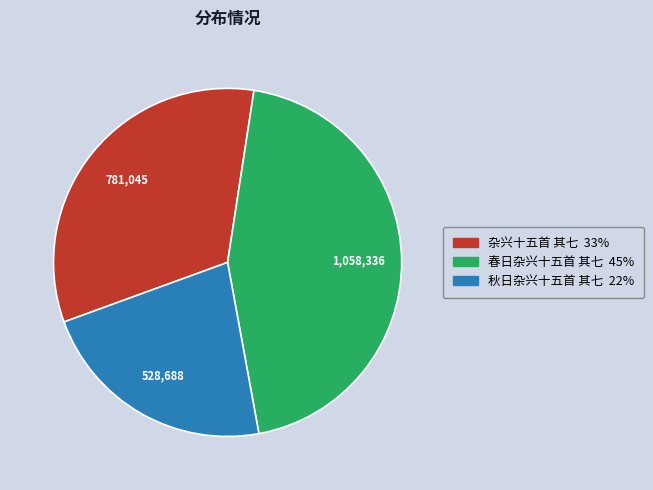

Which category has the biggest portion of the pie?

春日杂兴十五首 其七